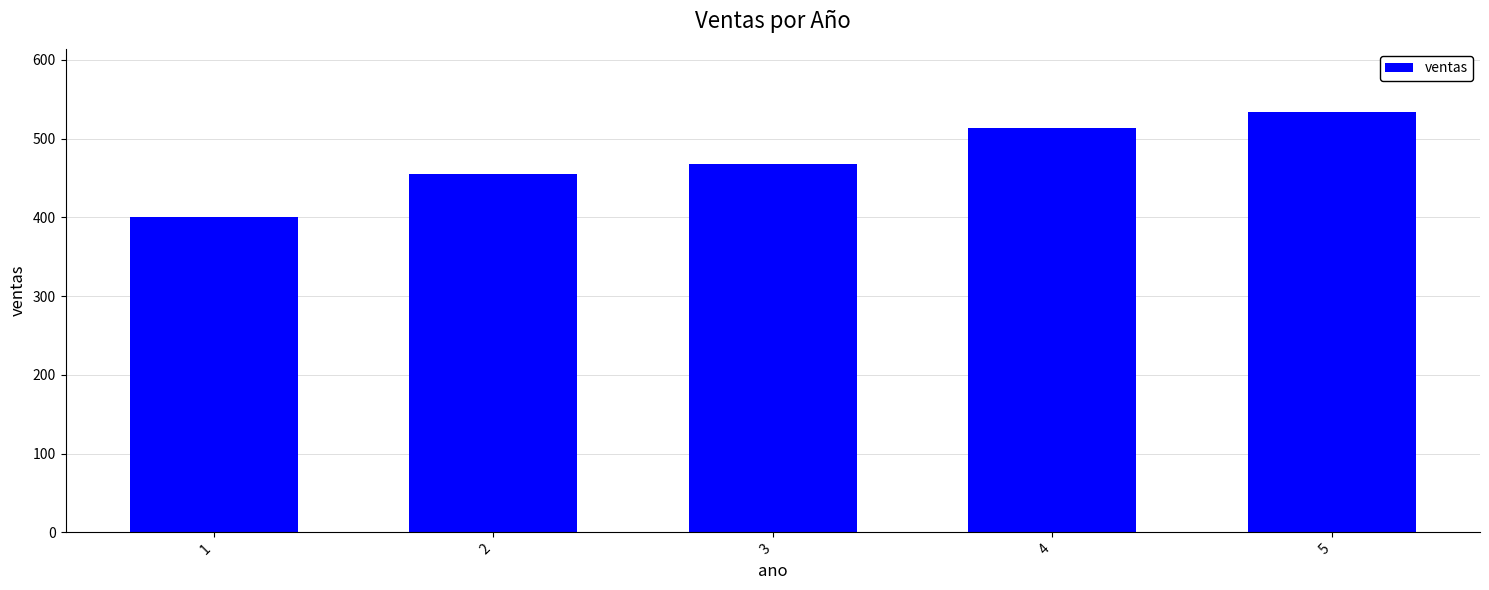

What is the minimum value shown in the chart?

400